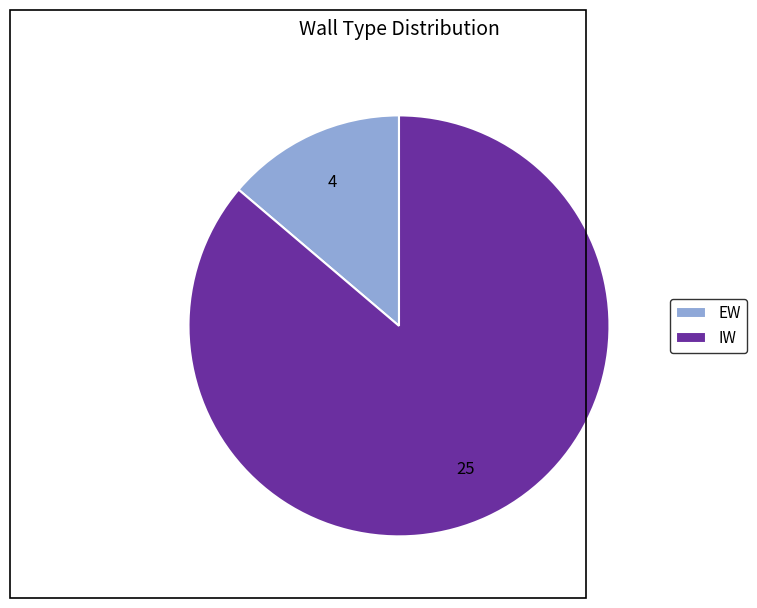

Combined, do EW and IW account for over 50%?

Yes